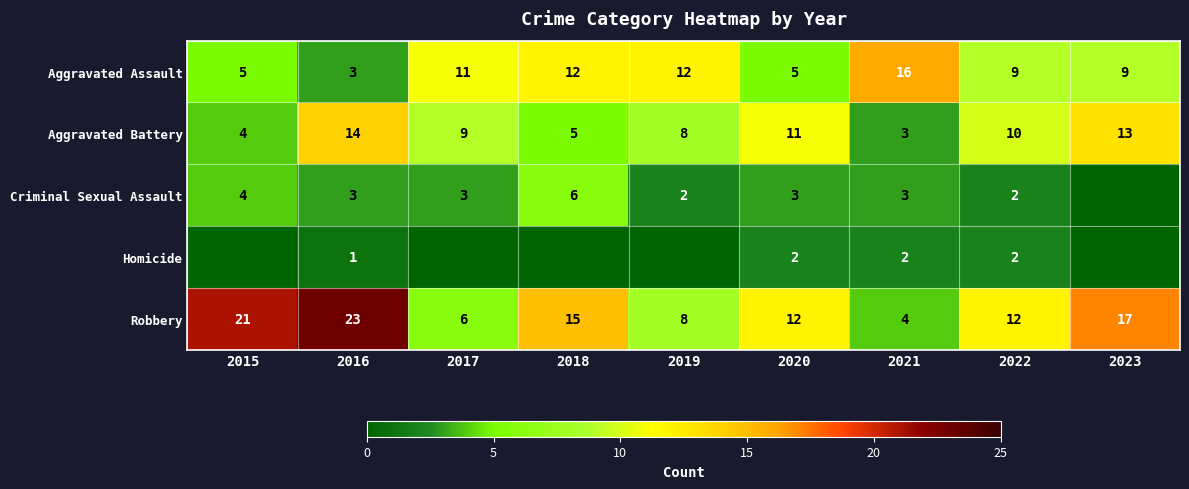

How many categories are shown in the chart?

9